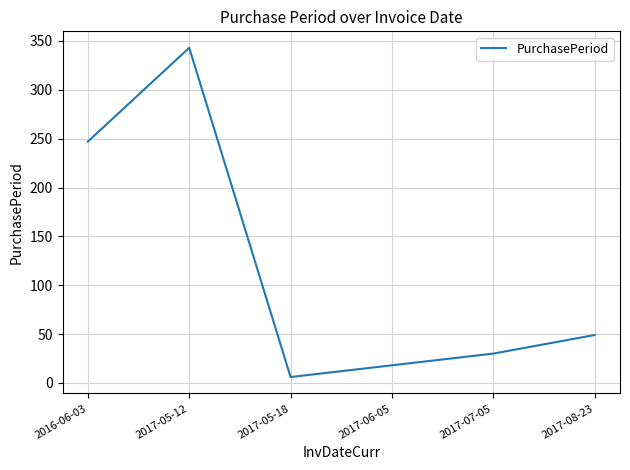

List the labels in order of value, smallest first.

2017-05-18, 2017-06-05, 2017-07-05, 2017-08-23, 2016-06-03, 2017-05-12